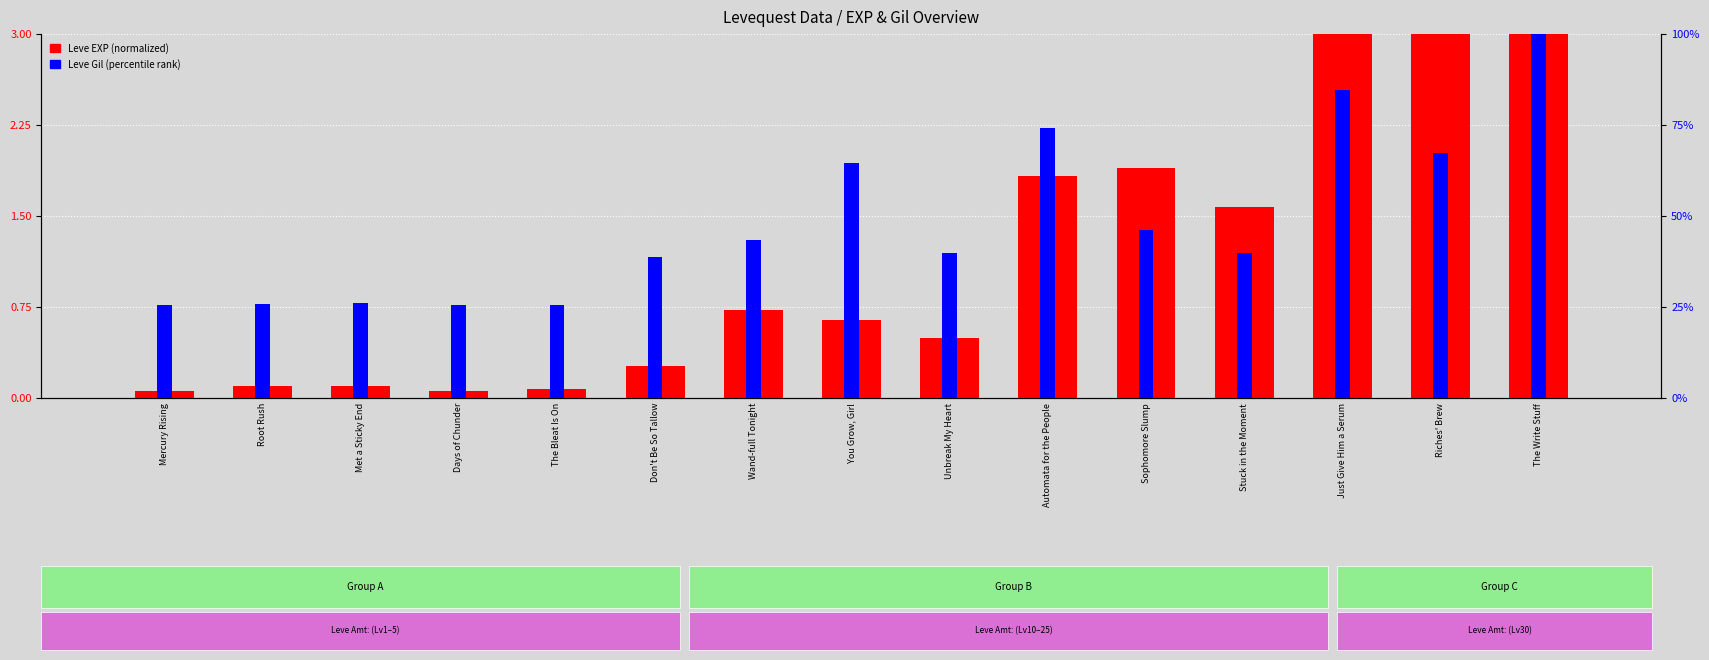

What is the difference between the Leve Gil (percentile) values at Mercury Rising and Automata for the People?

48.4